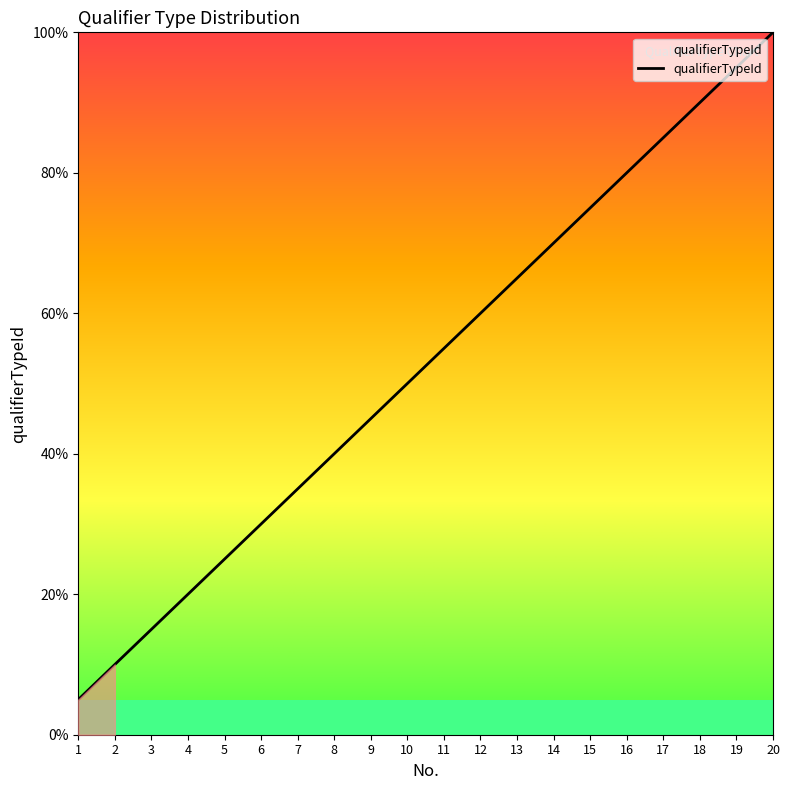

What is the average value?

52.5